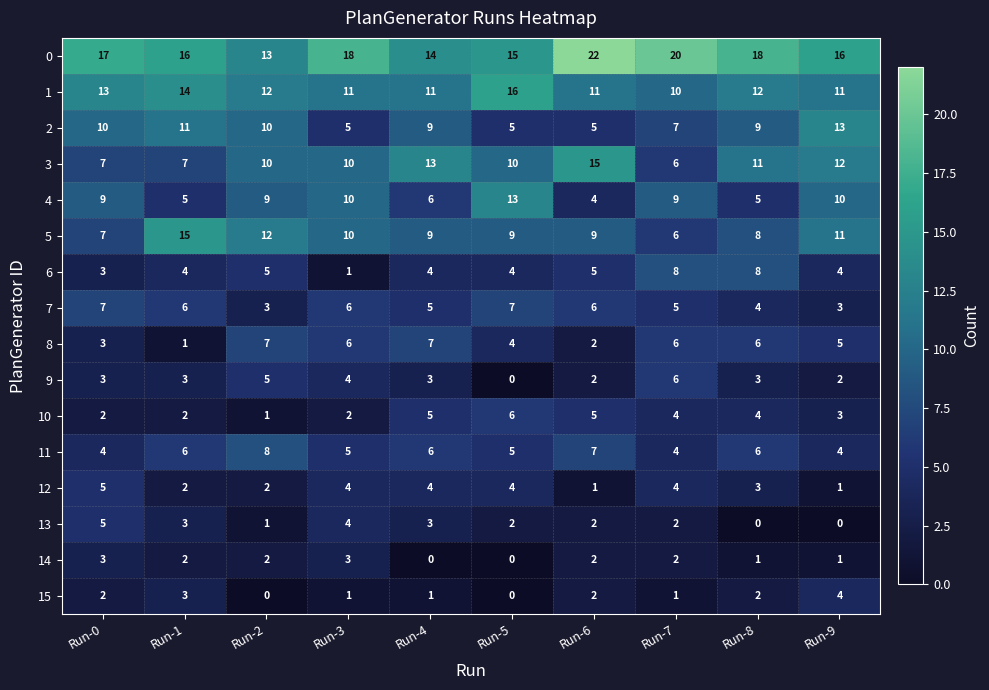

What is the spread (max minus min) of values at Run-8?

18